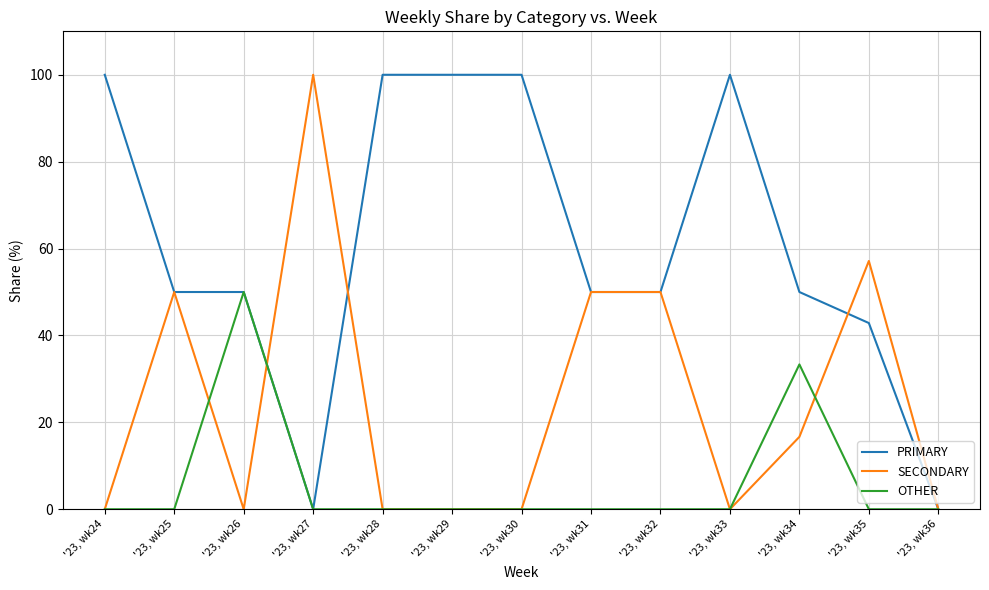

List the series in order of their overall mean, highest first.

PRIMARY, SECONDARY, OTHER